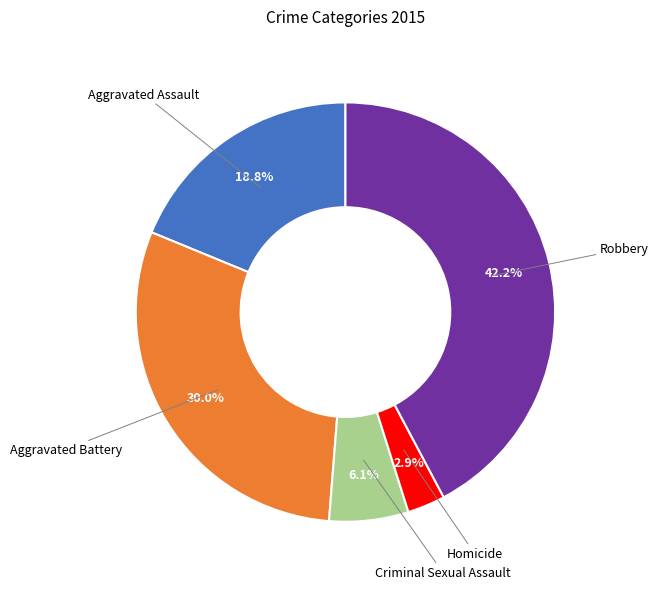

Is it true that Robbery is 42% of the pie?

True